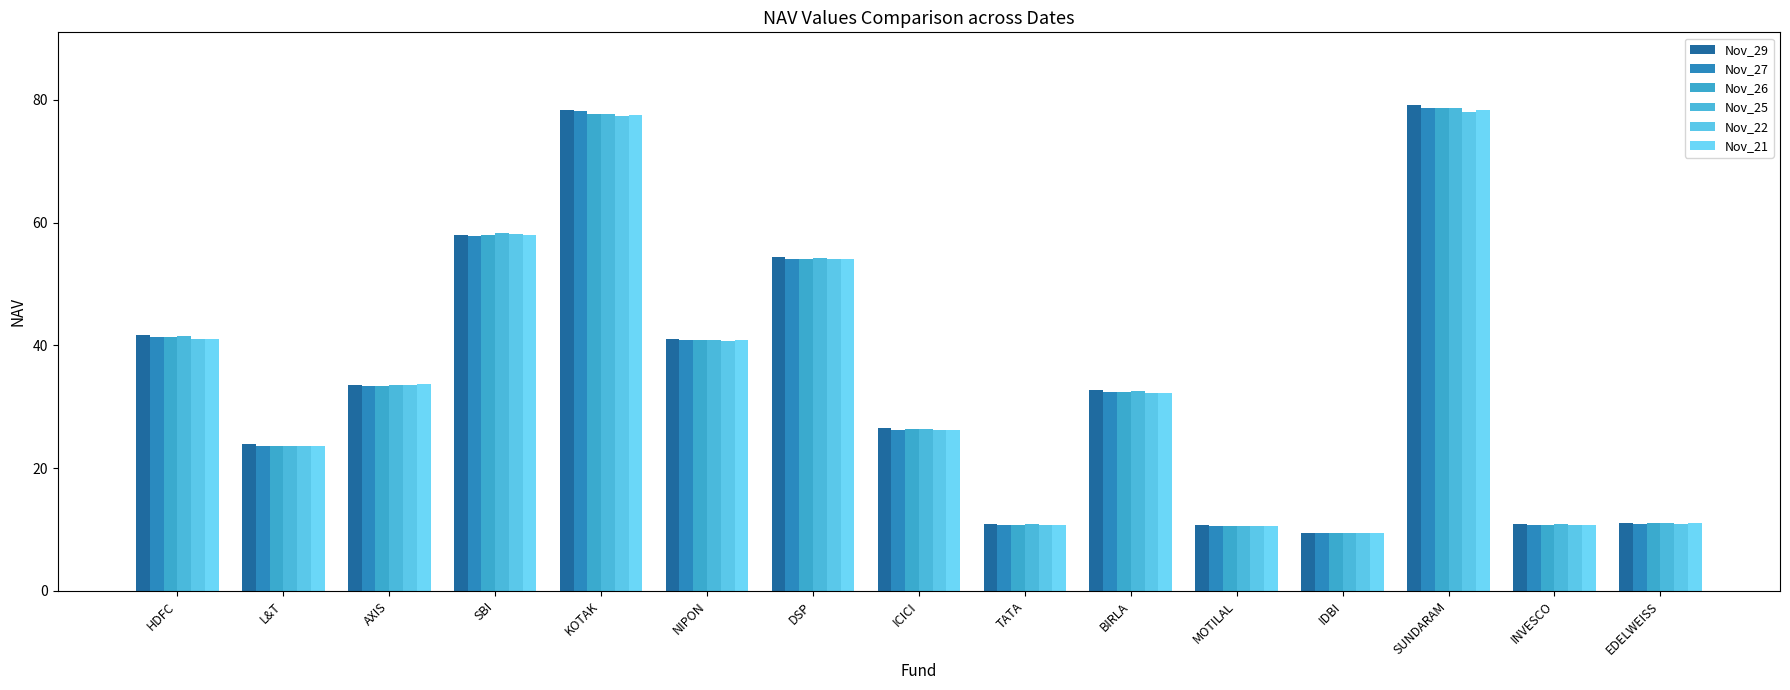

Count the number of data series in this chart.

6